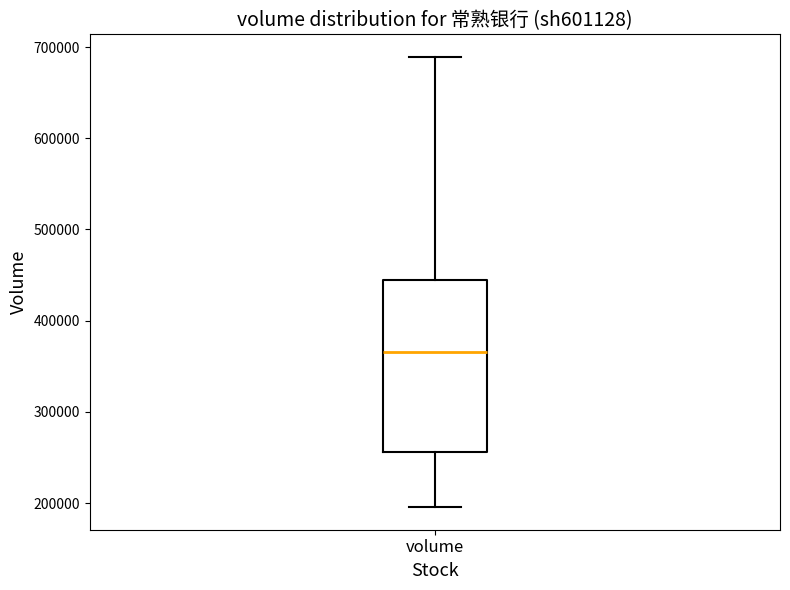

Transcribe this box plot: give where the median line is, the range the box spans, and where the two whiskers end, as read against the y-axis. The values are not printed on the chart, so give them approximately, as read against the axis.

median 370000, box 260000 to 450000, whiskers 200000 to 690000